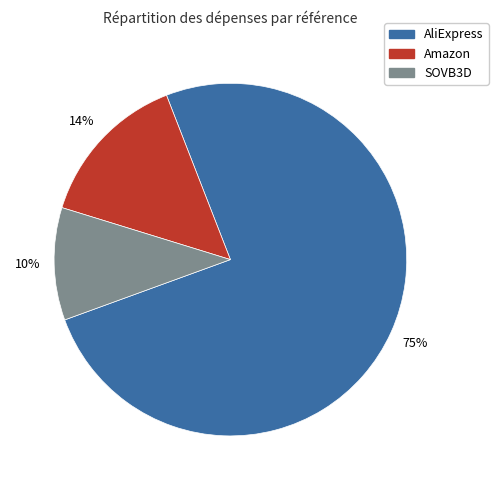

How many slices are in this pie chart?

3